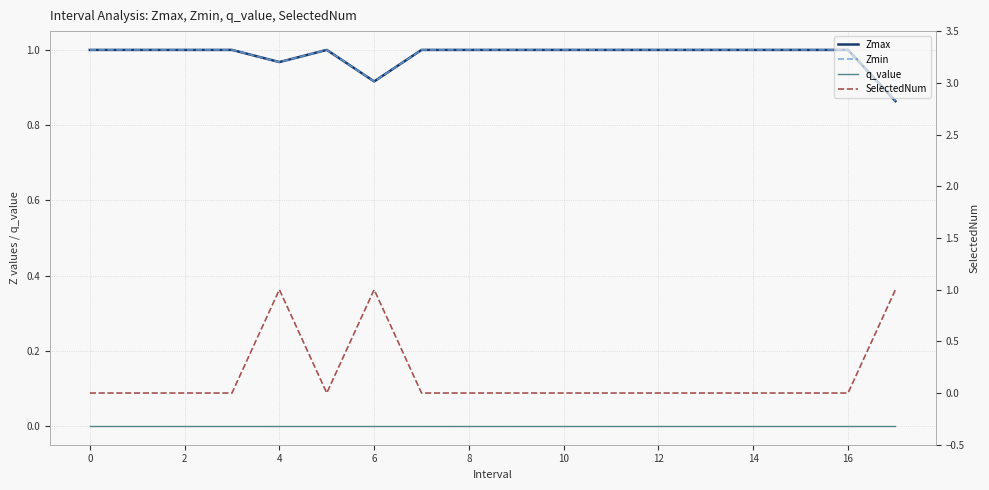

What is the difference between the second highest and minimum values in the SelectedNum series?

1.0